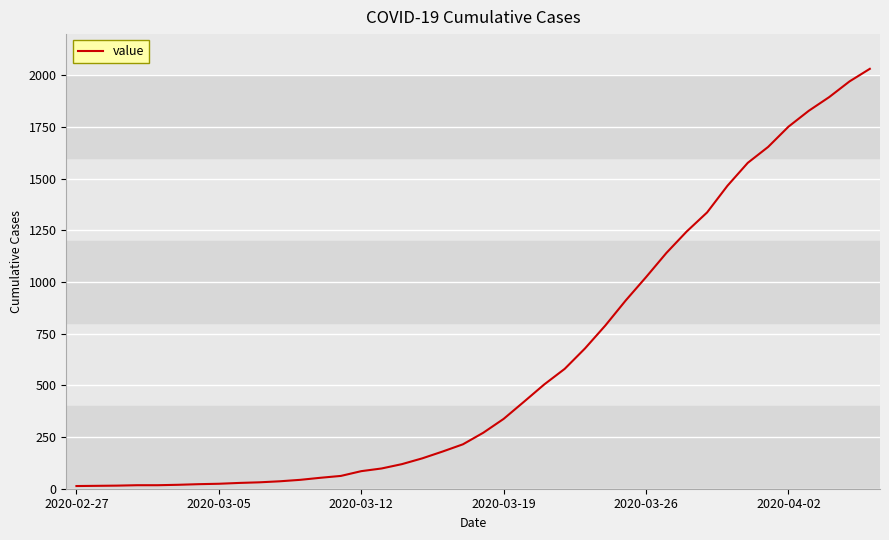

What is the difference between the maximum and minimum values?

2019